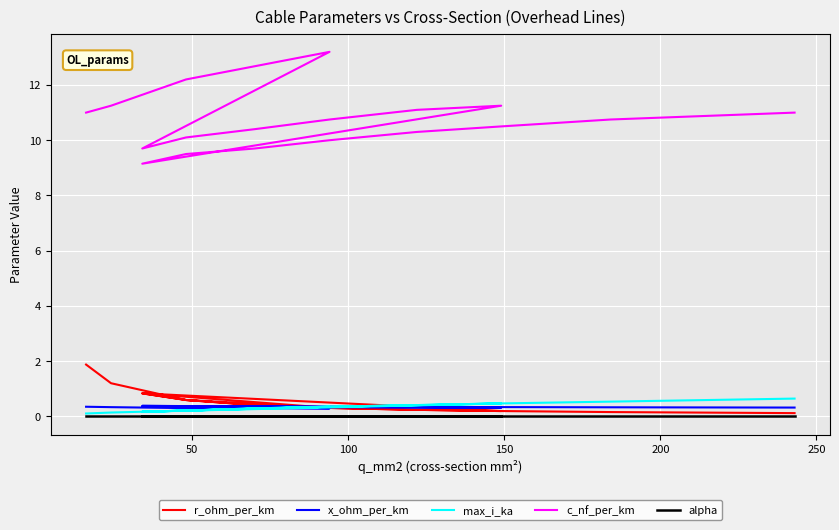

True or false: alpha and c_nf_per_km cross at least once.

False